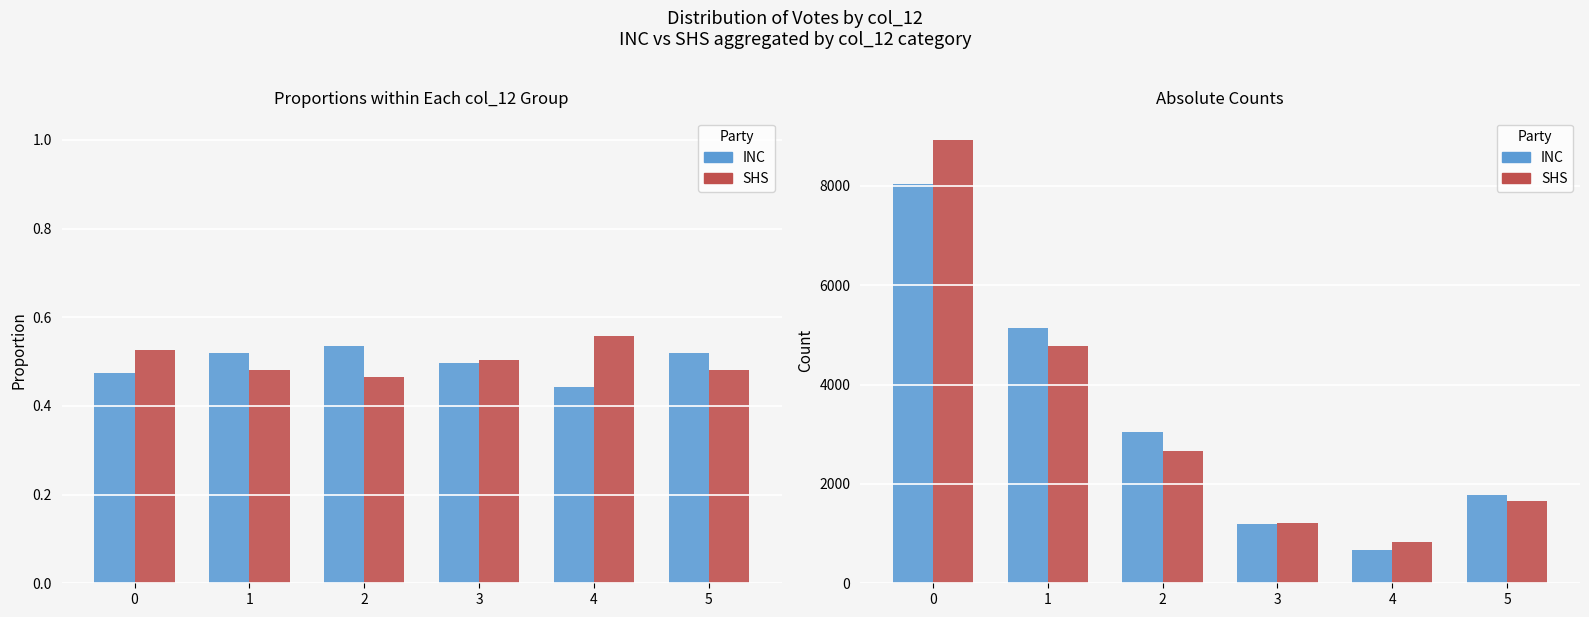

Is the value of SHS at 2 greater than the value of INC at 4?

Yes